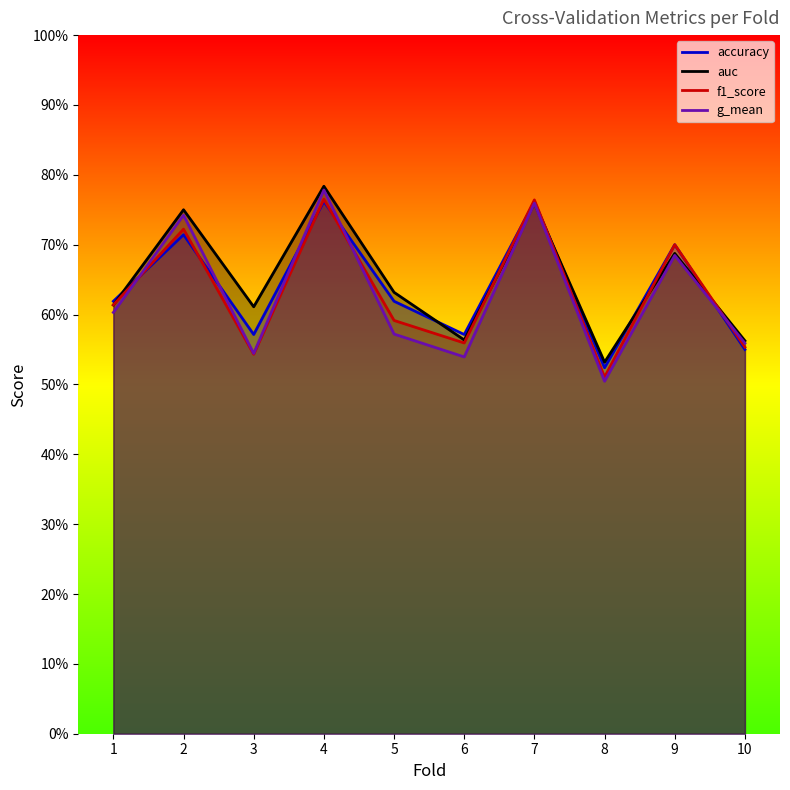

Which has a higher value, 9 or 7?

7